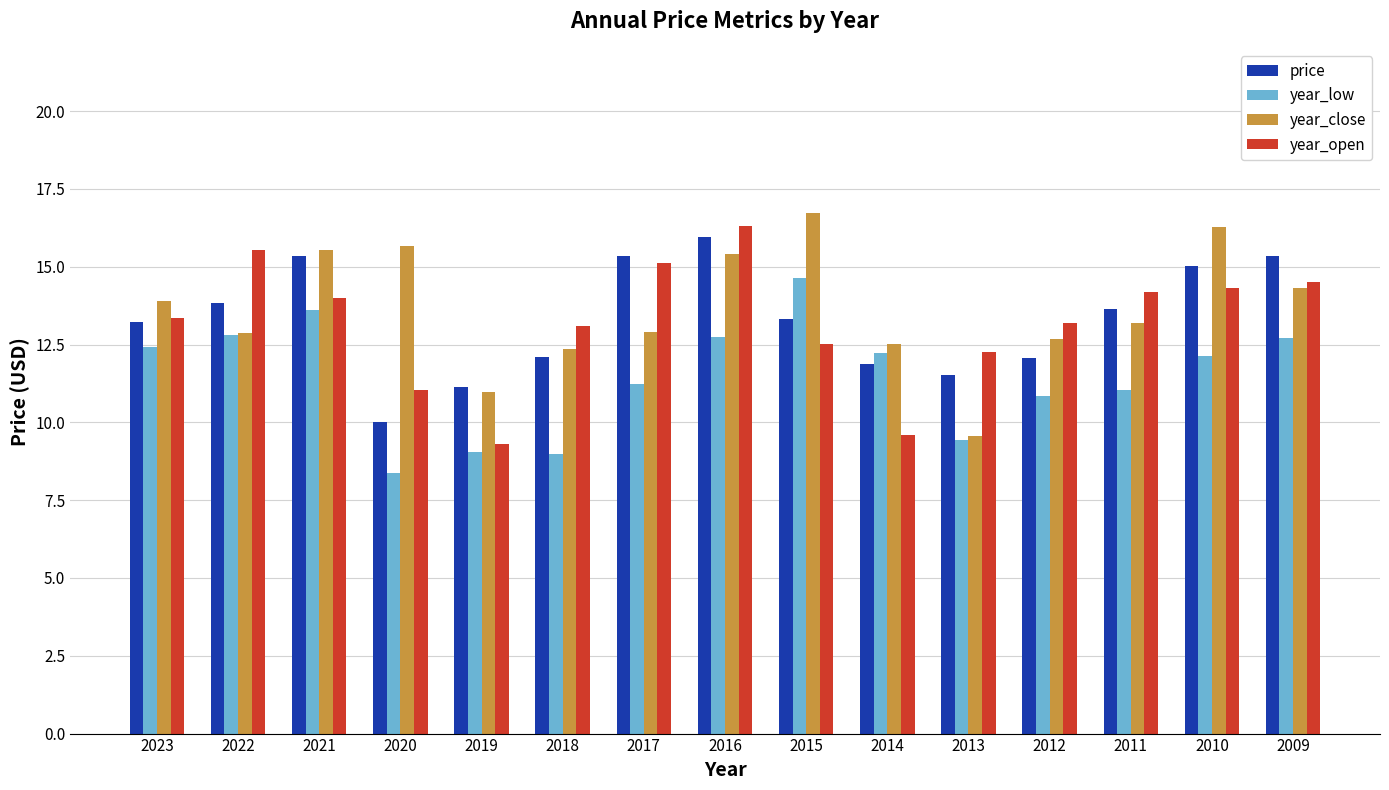

What is the value of the year_open bar at the 6th from the left?

13.1